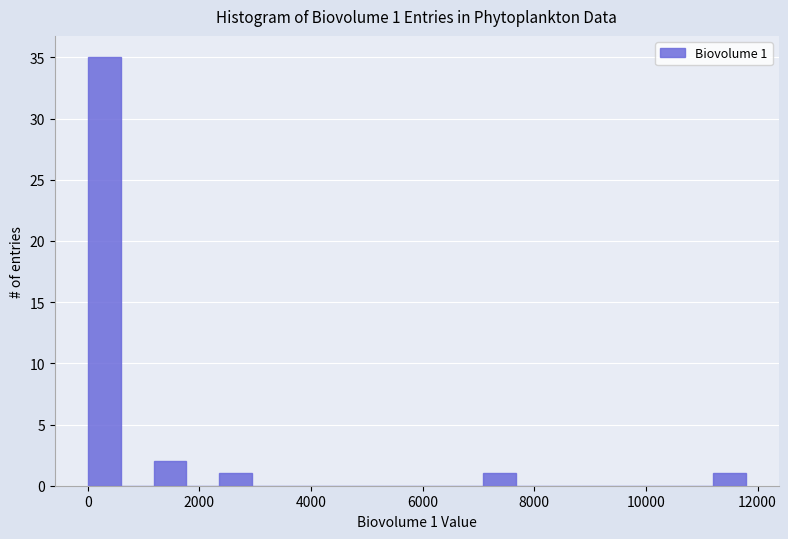

Read against the x-axis, roughly where is the centre of the tallest bar?

200